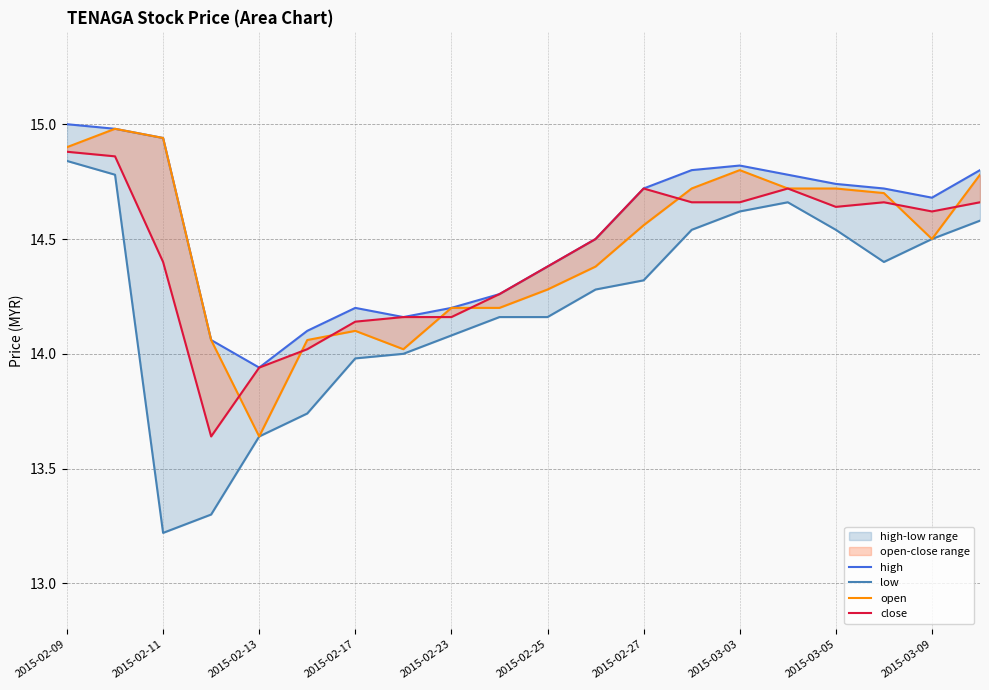

Reading left to right, transcribe all the data shown in this chart.

high: 15.0	15.0	14.9	14.1	13.9	14.1	14.2	14.2	14.2	14.3	14.4	14.5	14.7	14.8	14.8	14.8	14.7	14.7	14.7	14.8
low: 14.8	14.8	13.2	13.3	13.6	13.7	14.0	14.0	14.1	14.2	14.2	14.3	14.3	14.5	14.6	14.7	14.5	14.4	14.5	14.6
open: 14.9	15.0	14.9	14.1	13.6	14.1	14.1	14.0	14.2	14.2	14.3	14.4	14.6	14.7	14.8	14.7	14.7	14.7	14.5	14.8
close: 14.9	14.9	14.4	13.6	13.9	14.0	14.1	14.2	14.2	14.3	14.4	14.5	14.7	14.7	14.7	14.7	14.6	14.7	14.6	14.7